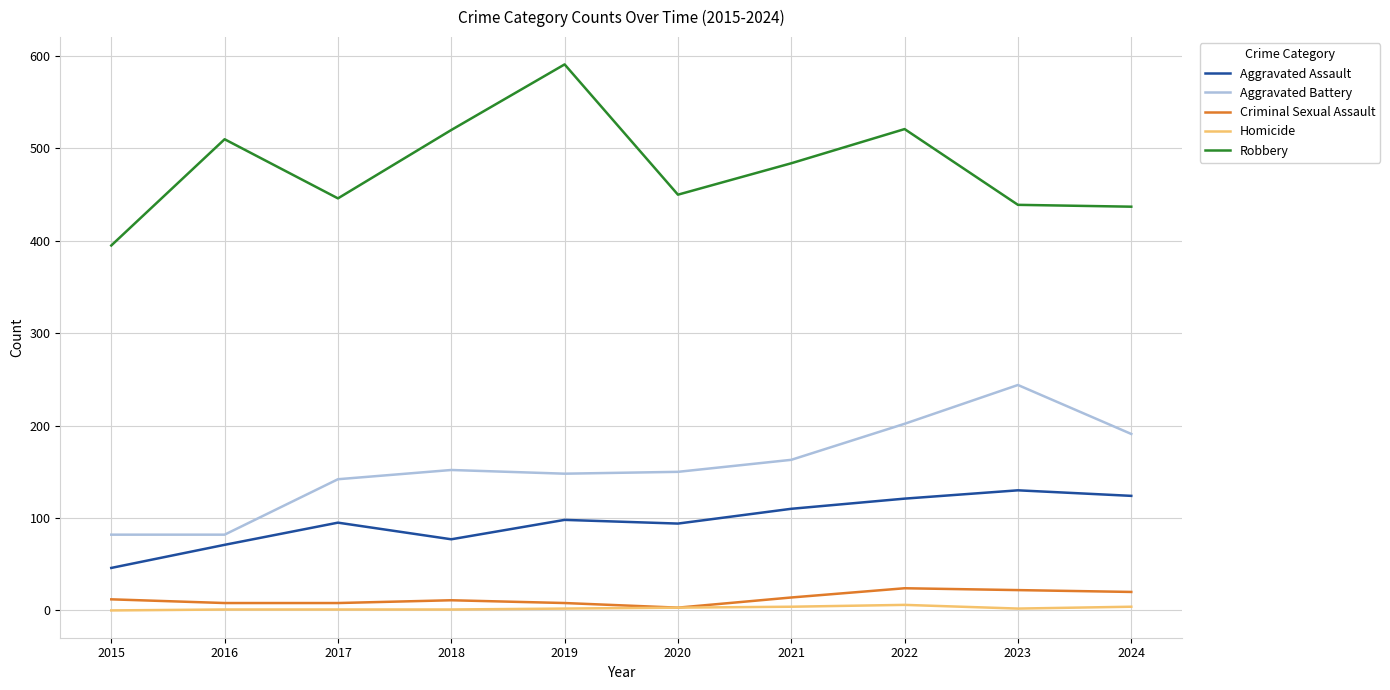

True or false: Homicide and Aggravated Assault intersect in this chart.

False